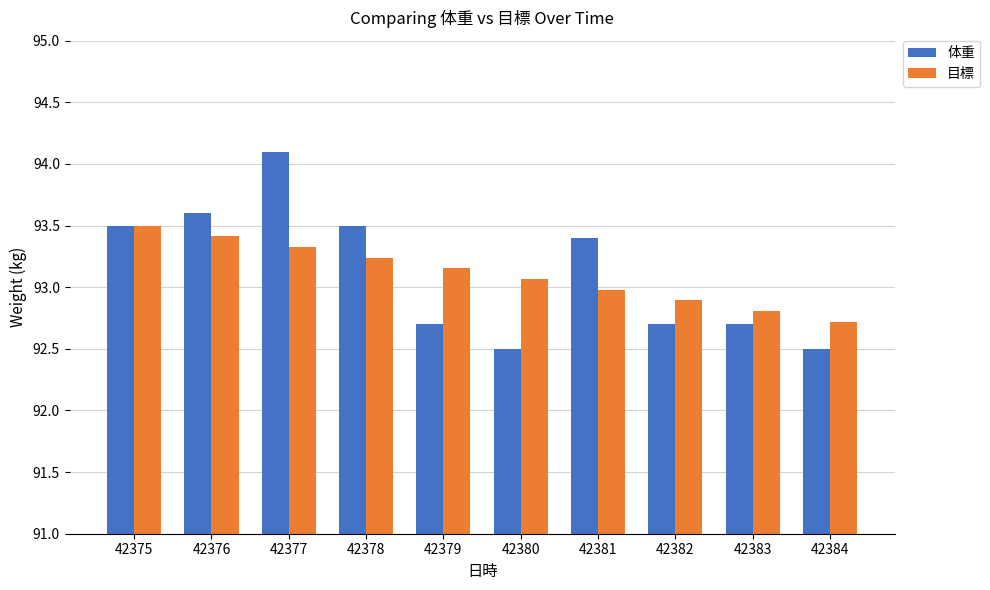

What is the difference between the 目標 values at 42376 and 42383?

0.6